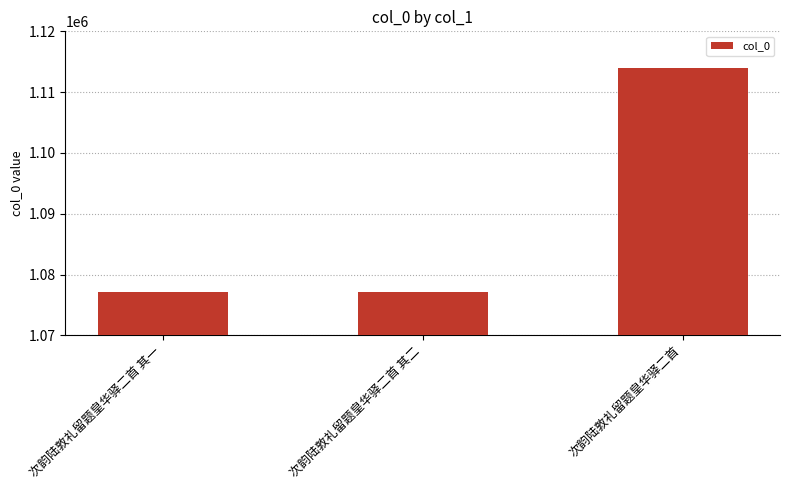

What is the difference between the maximum and minimum values?

36866